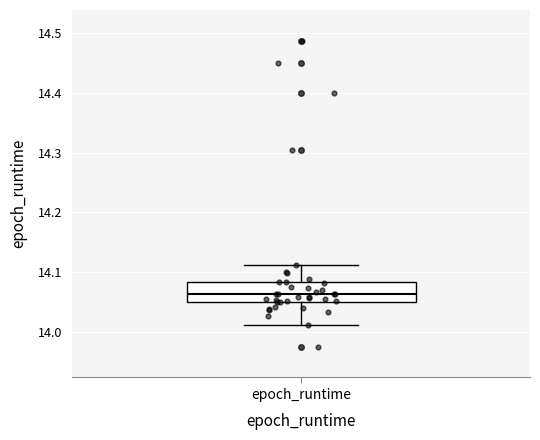

Read this box plot against the y-axis: the position of the median line, the range covered by the box, and the ends of both whiskers. The values are not printed on the chart, so give them approximately, as read against the axis.

median 14.06, box 14.05 to 14.08, whiskers 14.01 to 14.11